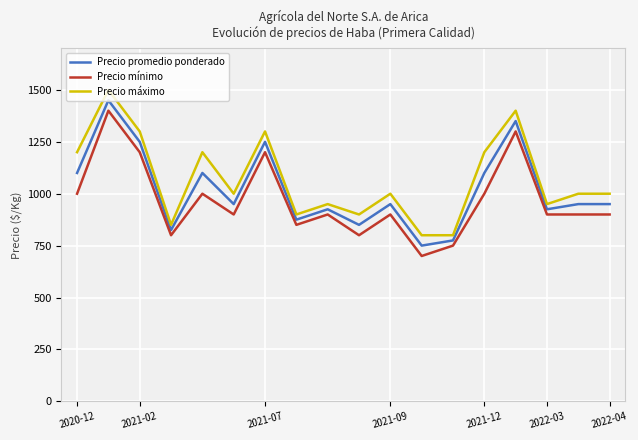

What is the minimum value for Precio máximo?

800